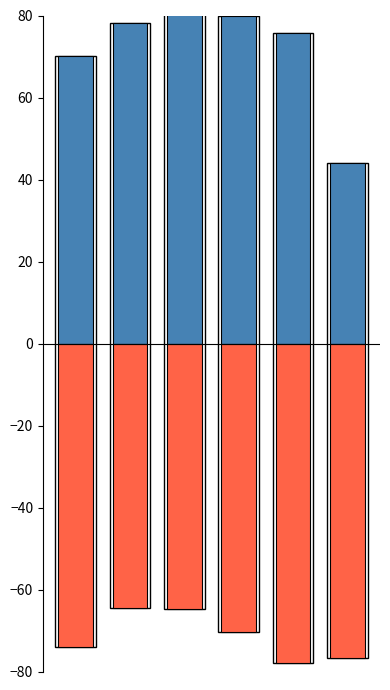

Where does the Below average series first go above -70?

1